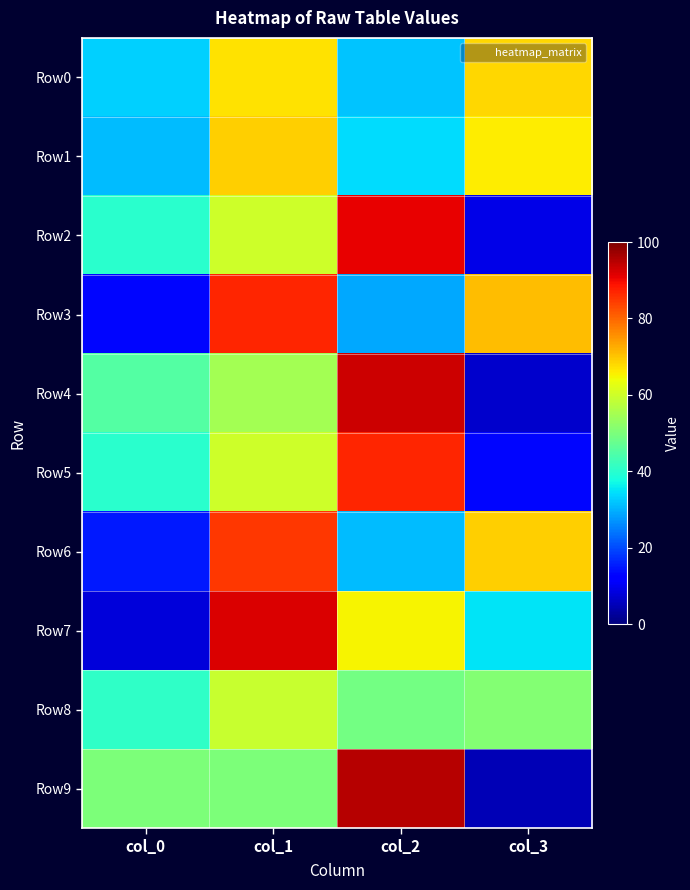

What is the total value across all series at col_3?

394